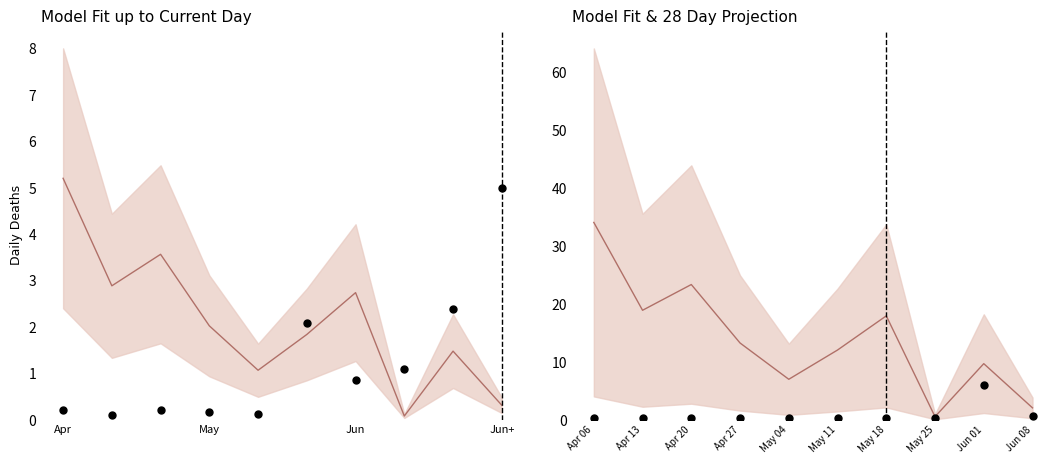

At how many categories does at least one series exceed 14?

4